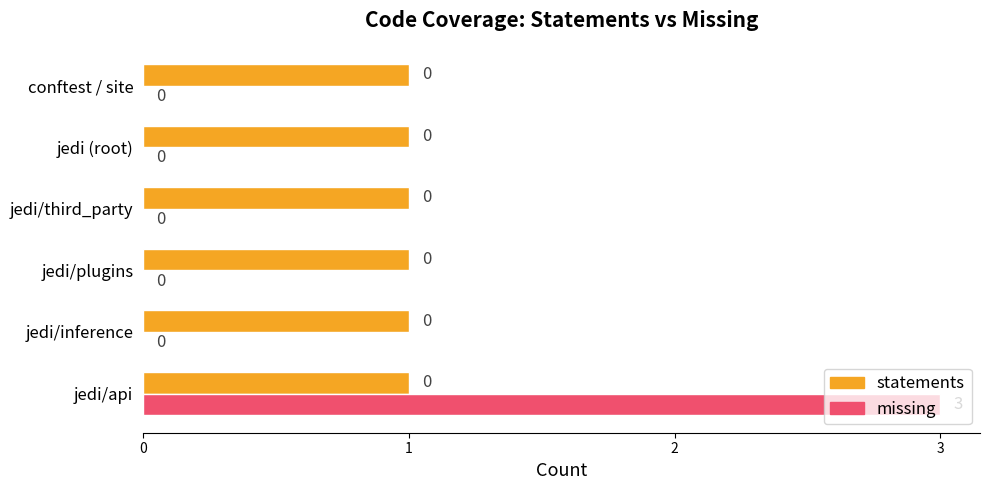

Read the missing value at jedi/api.

3